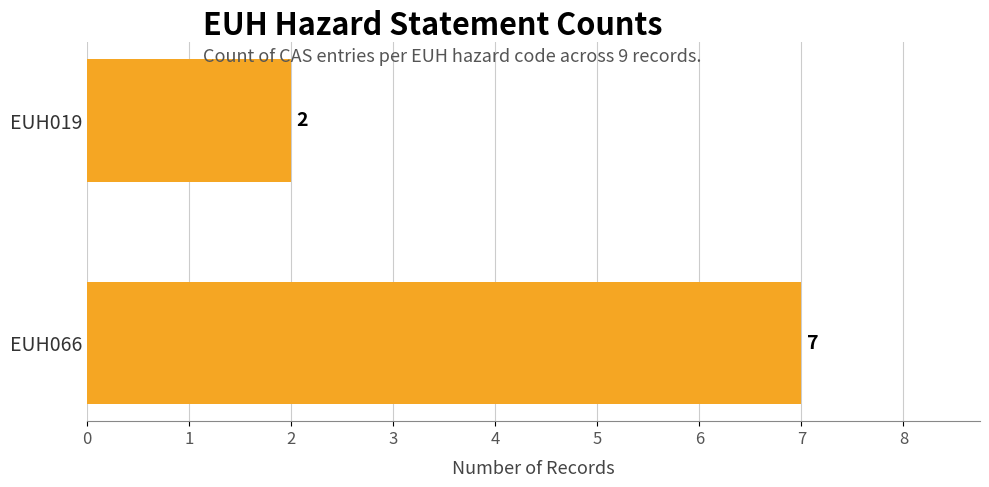

Rank the categories by value from lowest to highest.

EUH019, EUH066